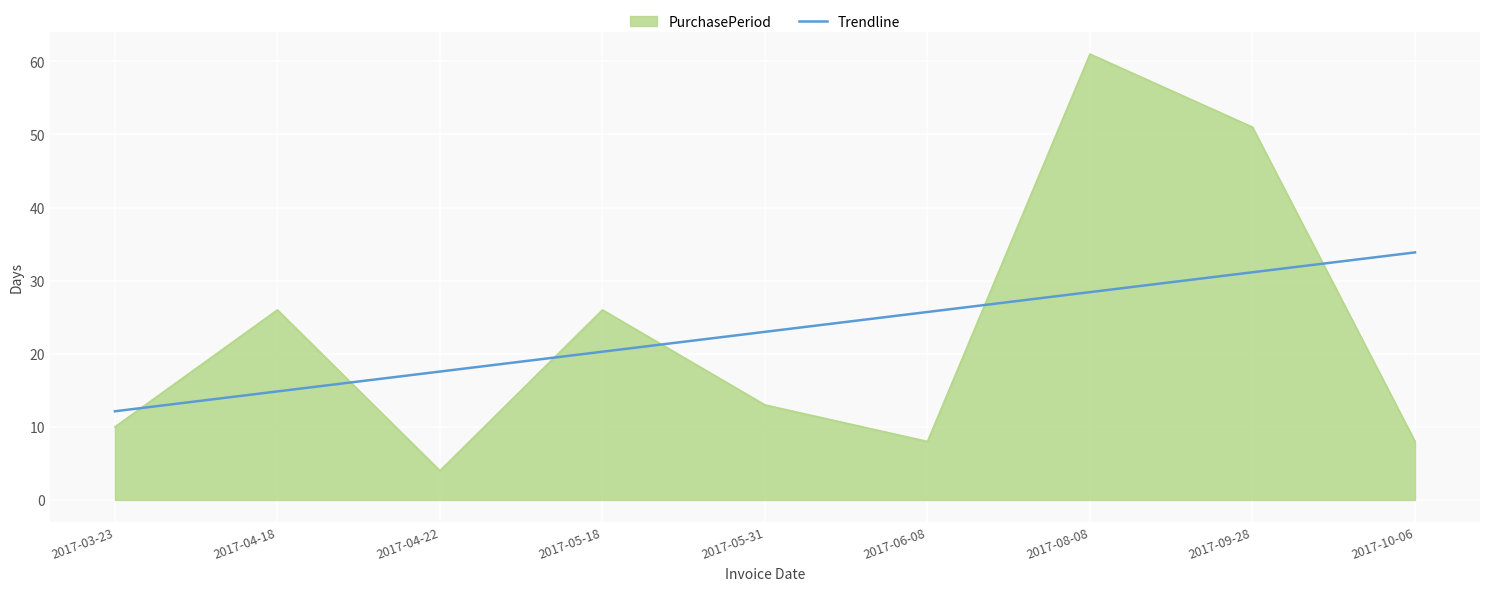

What position from the left is 2017-06-08?

6